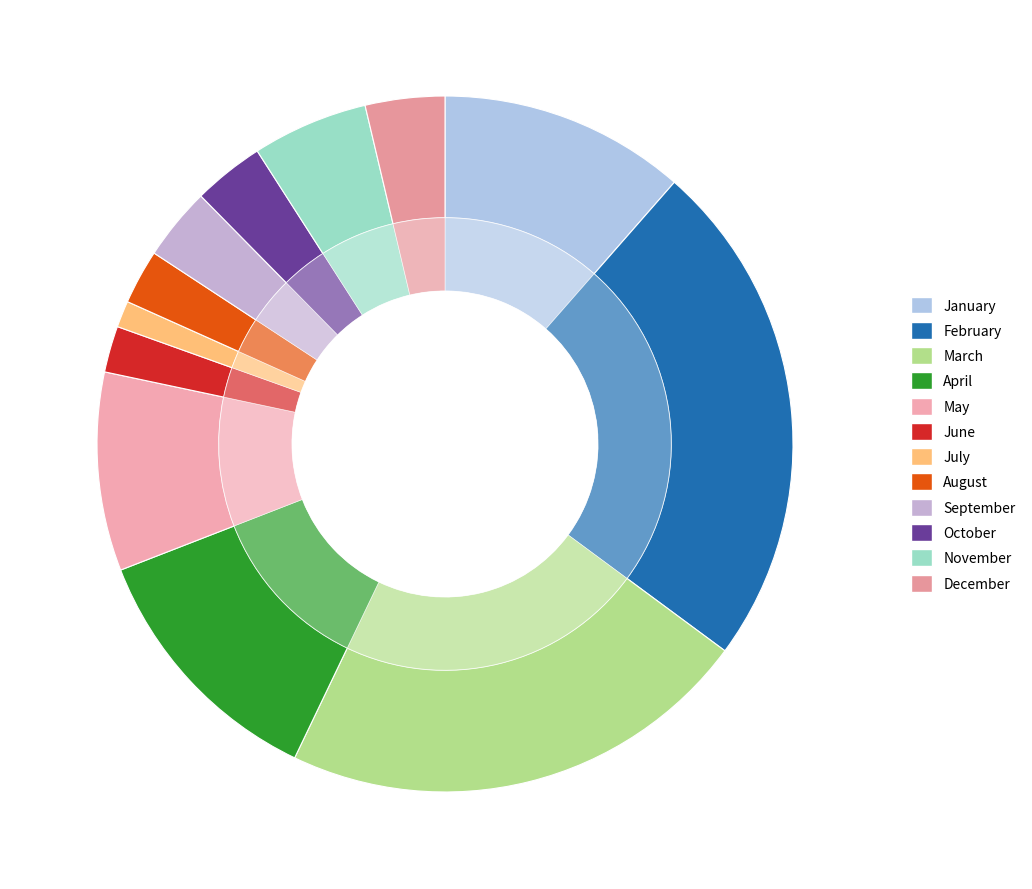

How many segments does this pie chart have?

12